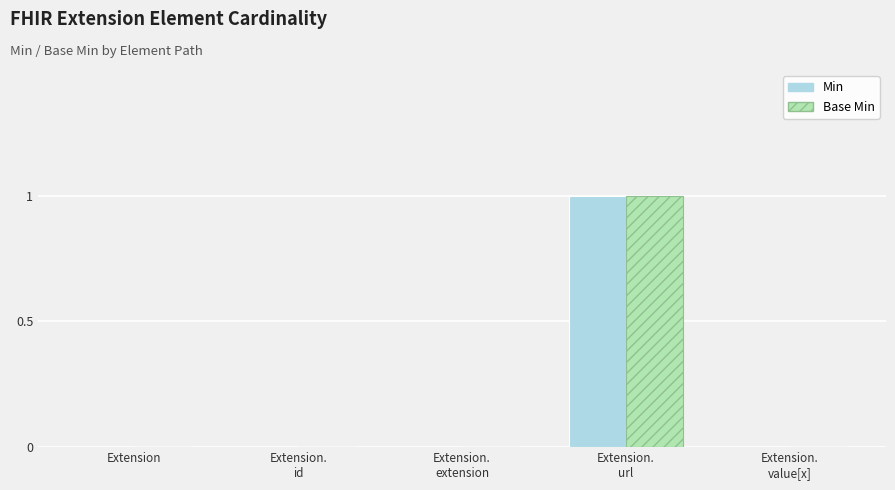

Reading left to right, what are all the values shown in this chart?

Min: Extension=0	Extension.
id=0	Extension.
extension=0	Extension.
url=1	Extension.
value[x]=0
Base Min: Extension=0	Extension.
id=0	Extension.
extension=0	Extension.
url=1	Extension.
value[x]=0